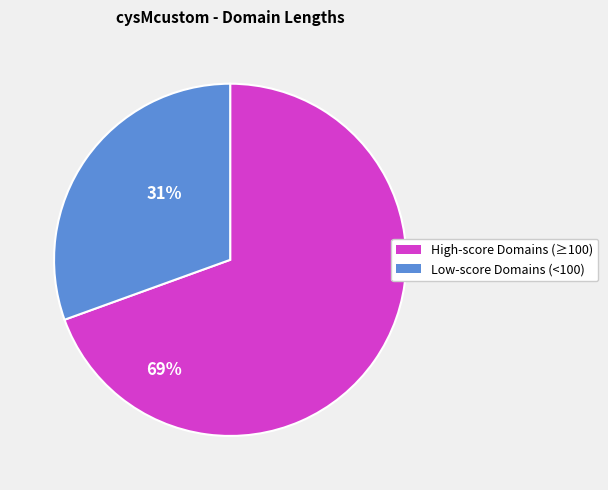

Is there a majority slice in this chart?

Yes